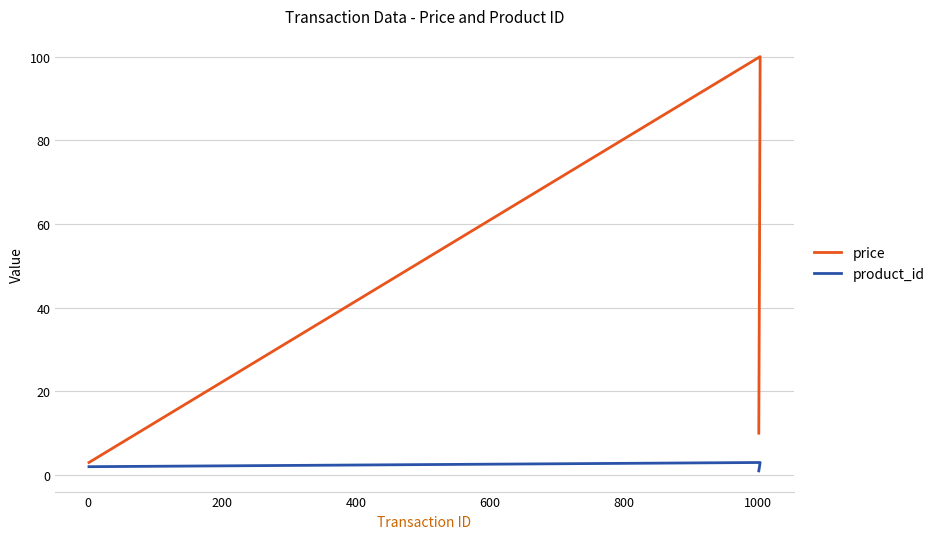

What is the maximum value shown in the chart?

100